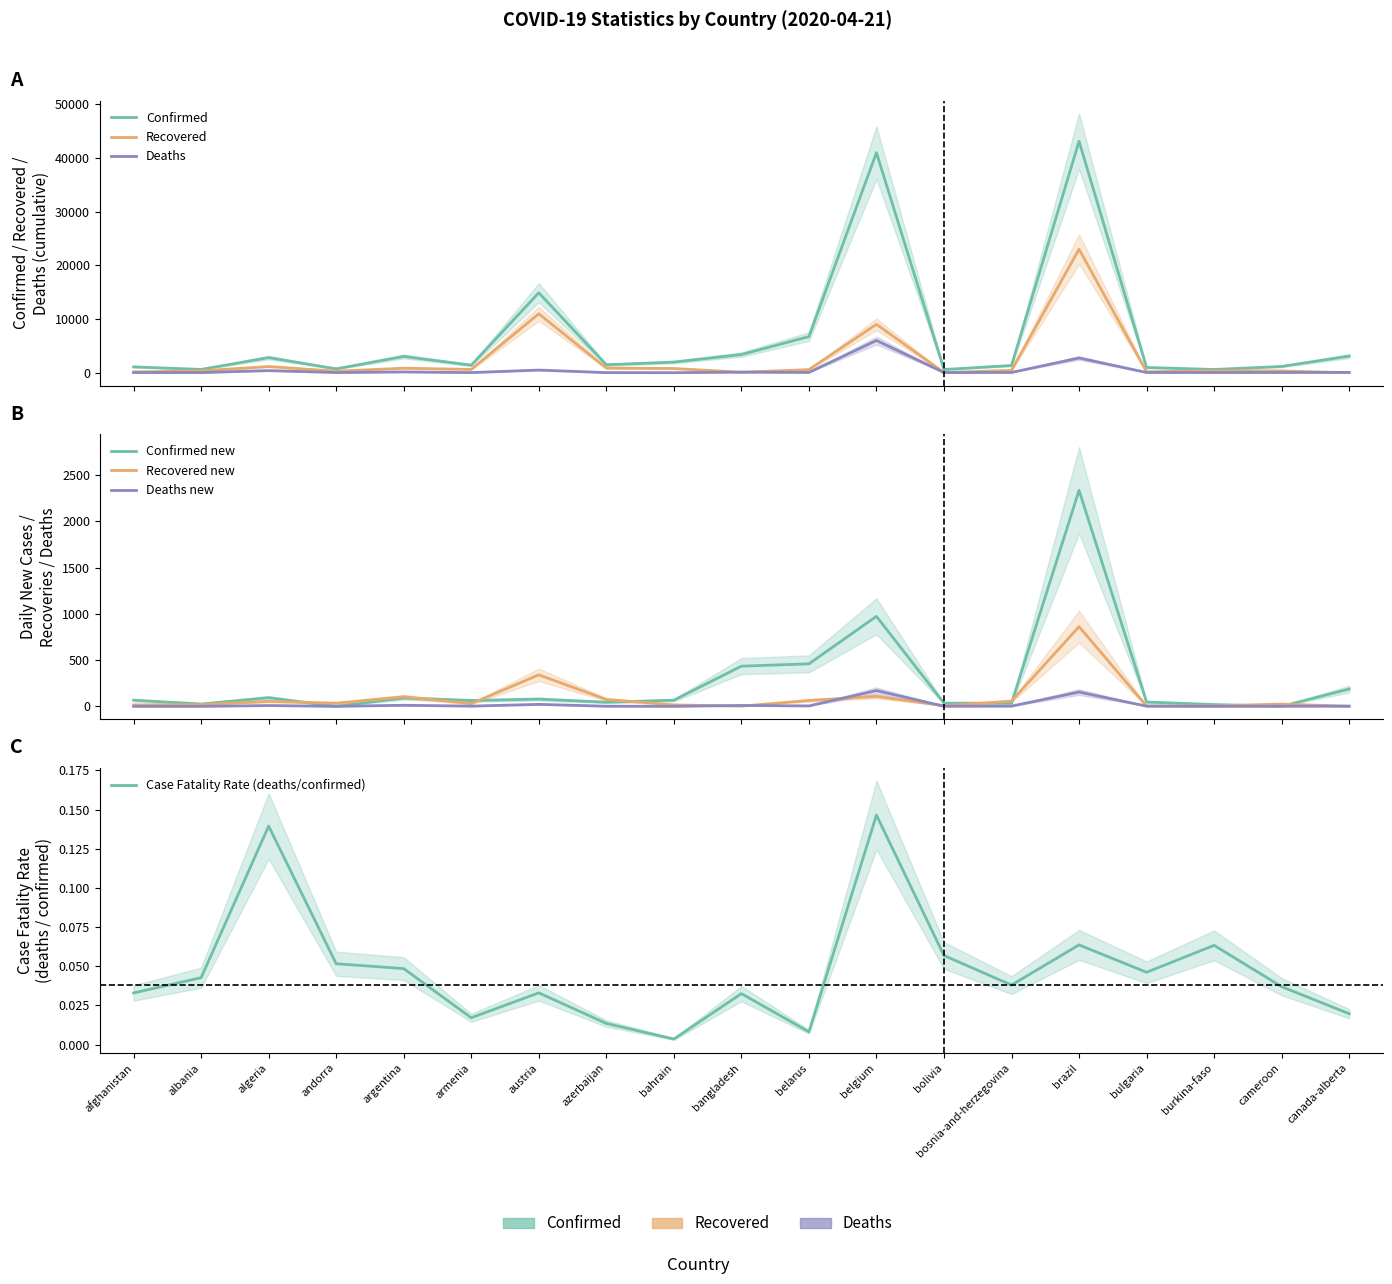

How many positive values does the deaths_new series have?

14